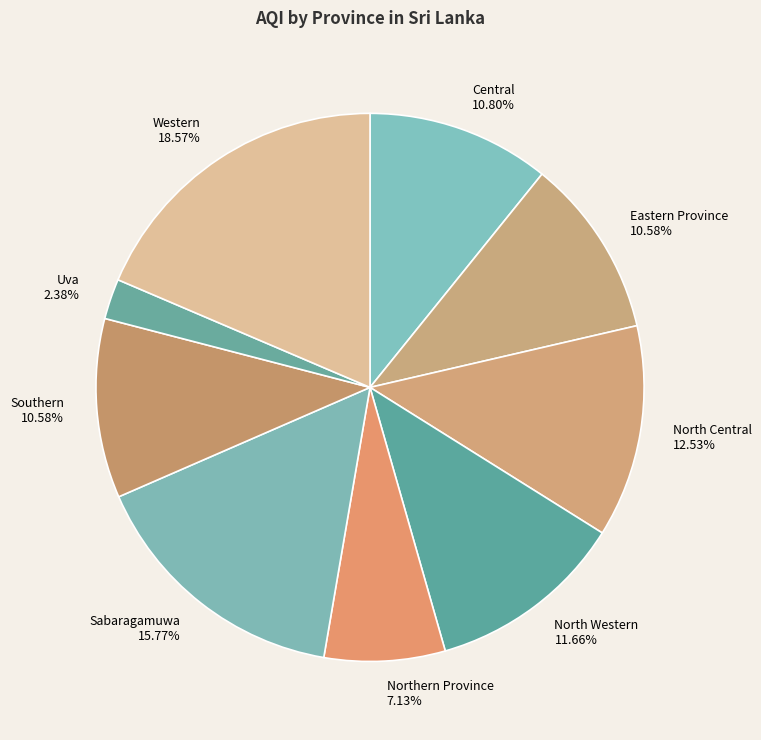

Is the sum of Northern Province and Sabaragamuwa greater than half?

No